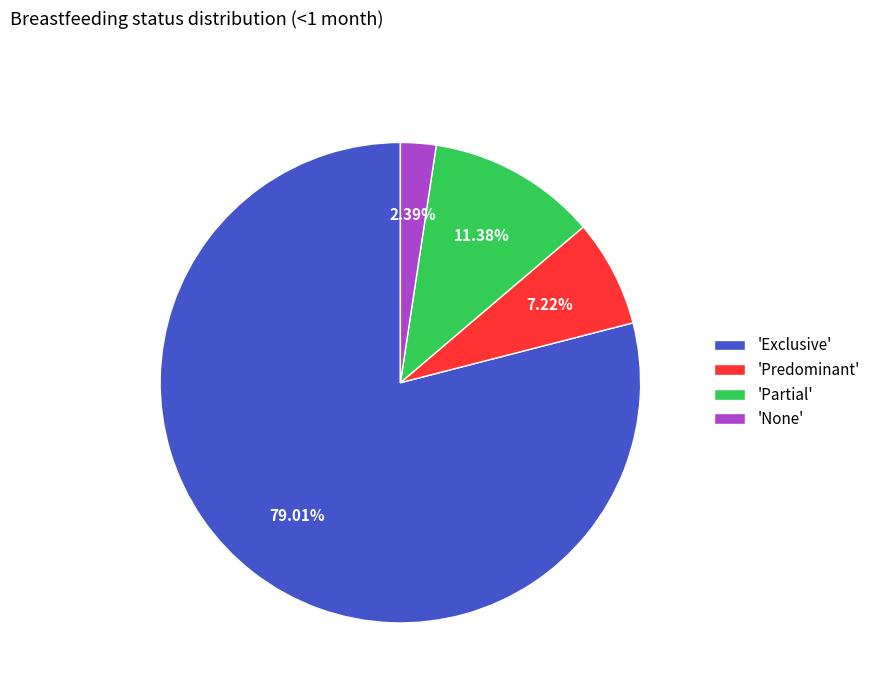

Which has a higher value, 'Predominant' or 'Partial'?

'Partial'